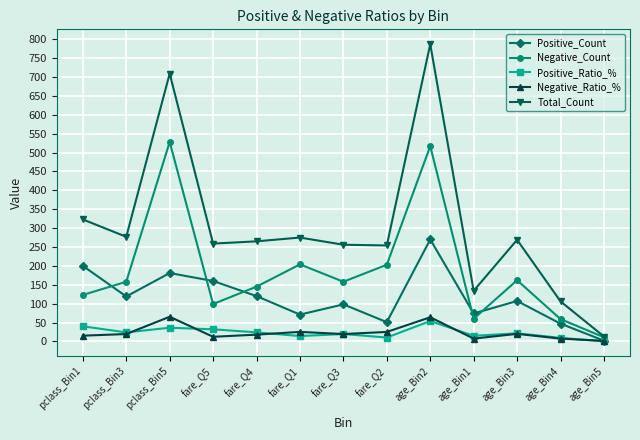

The Positive_Count series shows 266.5 at pclass_Bin5. True or false?

False